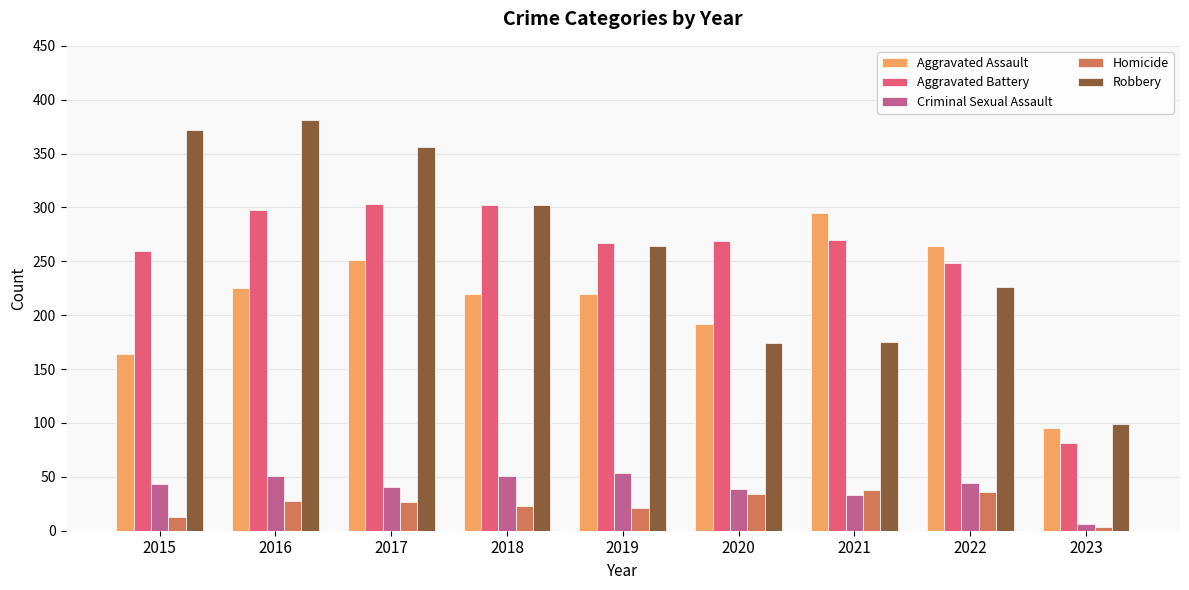

What is the highest value of the Homicide series?

38